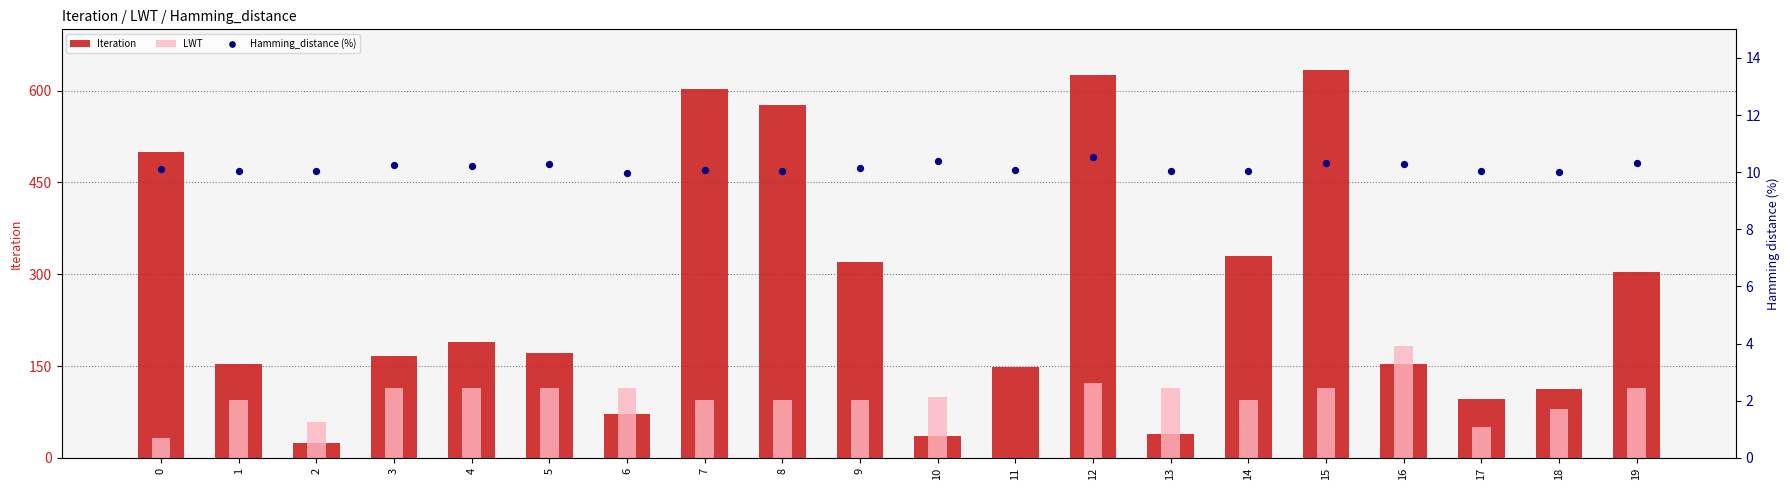

Which series has the largest total across all categories?

Iteration